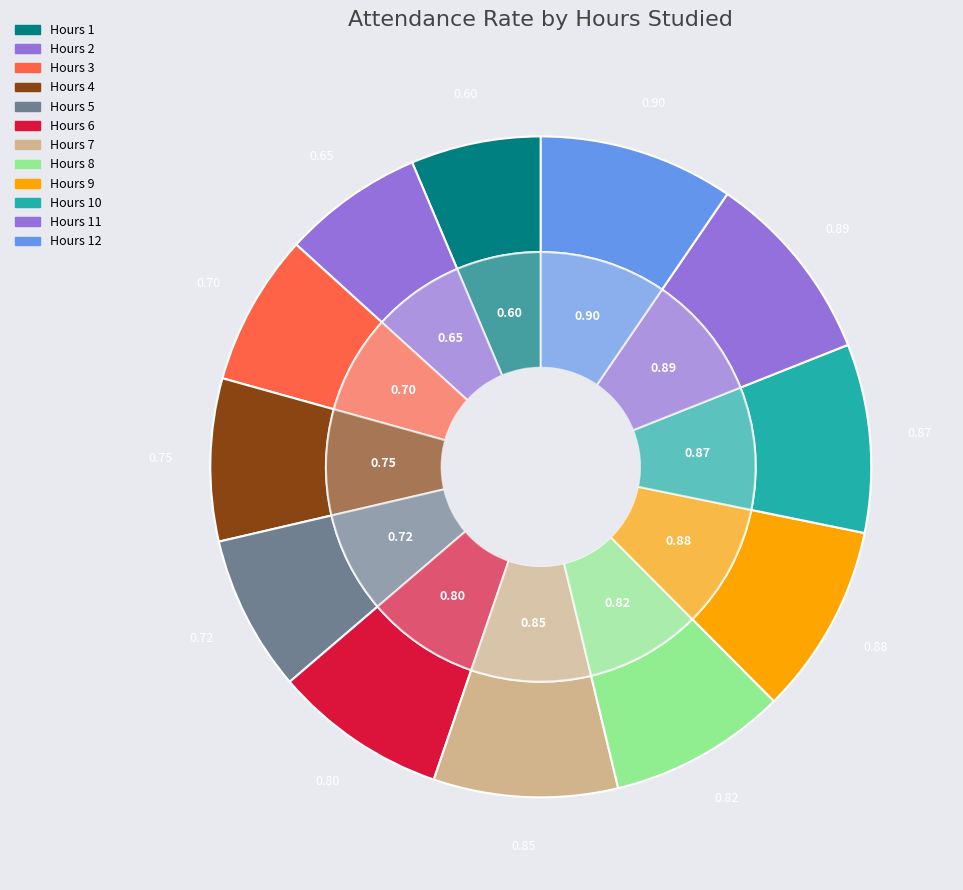

Rank the categories by value from highest to lowest.

12, 11, 9, 10, 7, 8, 6, 4, 5, 3, 2, 1